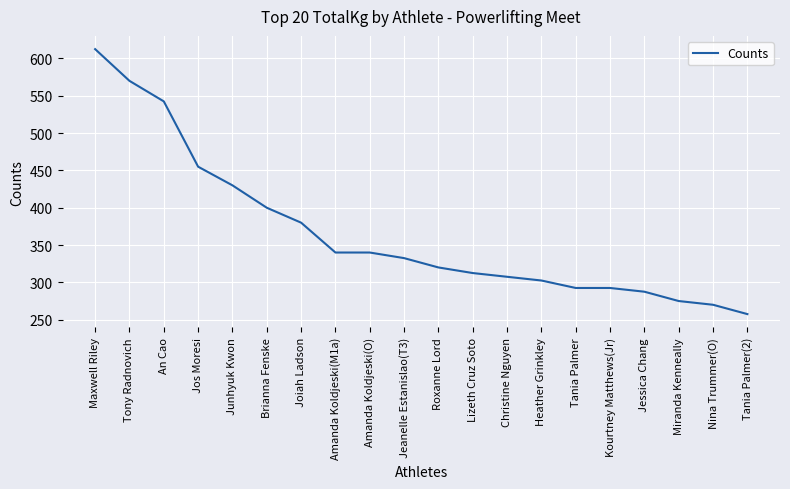

Is this an area chart (filled region under the line)?

No